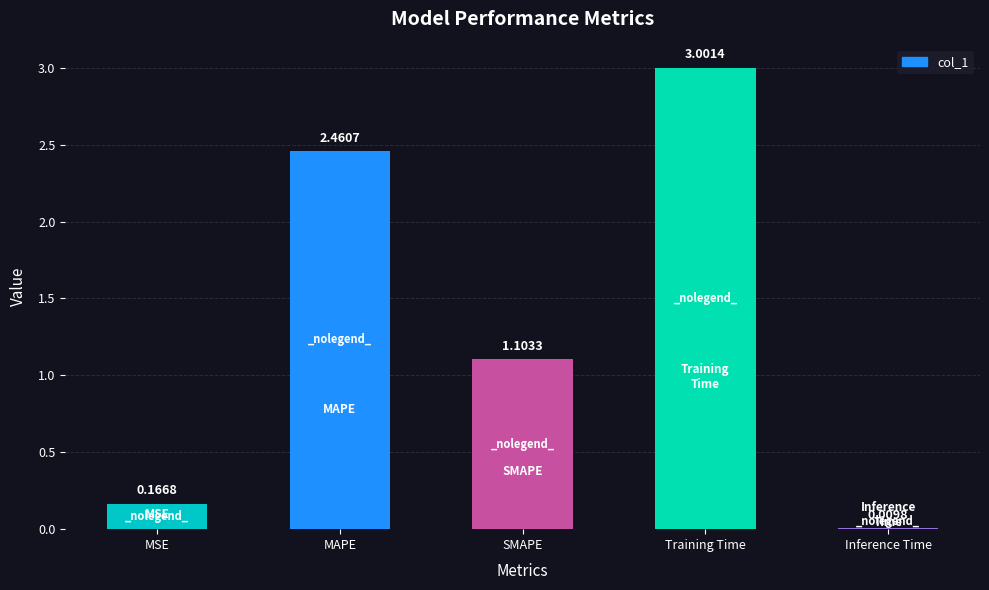

Is it true that the value at MAPE is 4.4?

False